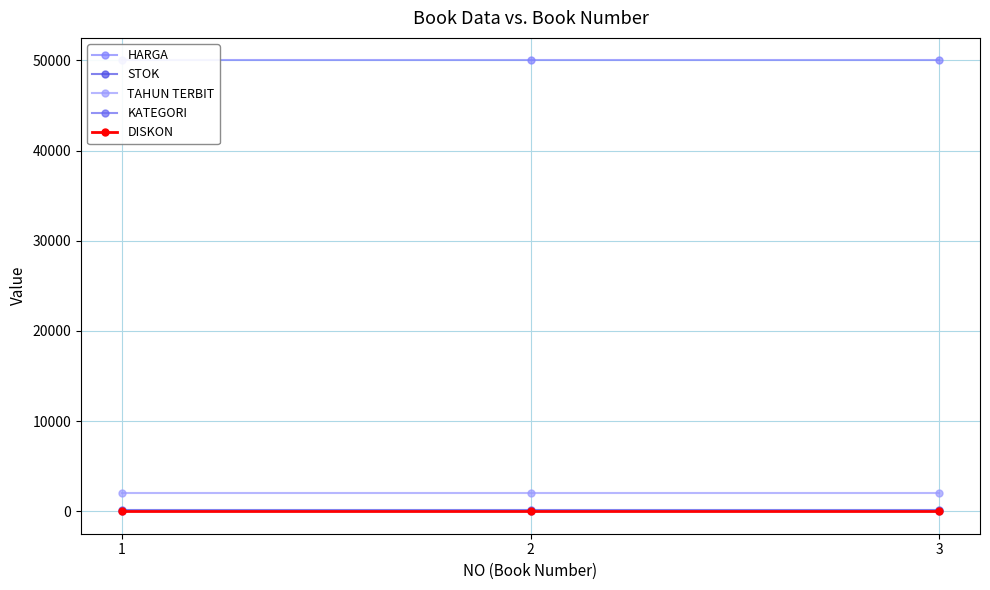

Between 2 and 3, which is larger?

2